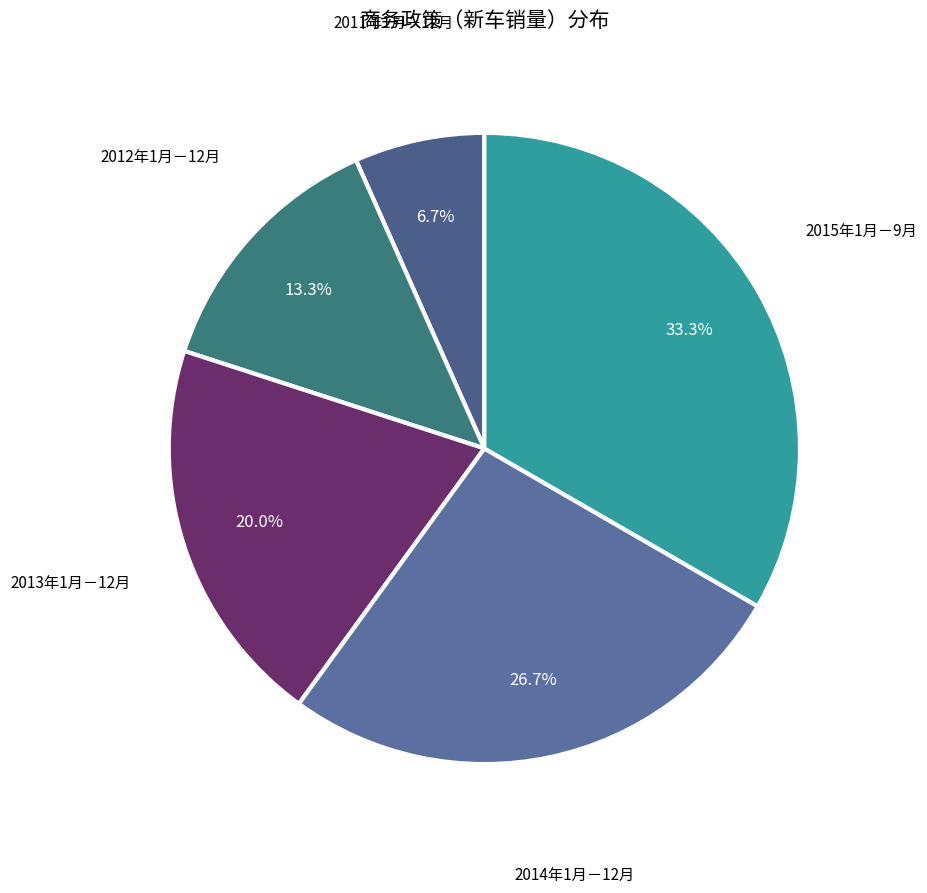

To the nearest percent, what is the difference between the largest and smallest slice percentages?

27%